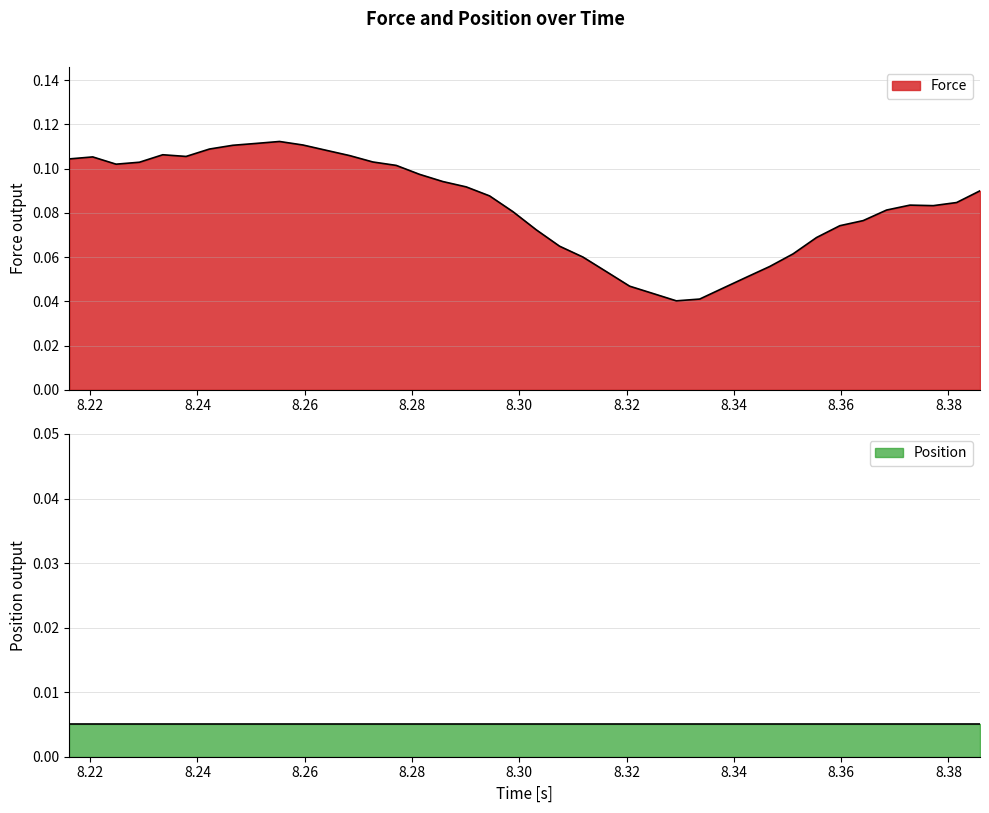

Rank the categories by value from lowest to highest.

8.329272, 8.333624, 8.32492, 8.337976, 8.320568, 8.342336, 8.316212, 8.346688, 8.311856, 8.351044, 8.307504, 8.3554, 8.30316, 8.359755999999999, 8.364108, 8.298796, 8.368464, 8.377172, 8.372819999999999, 8.381524, 8.294444, 8.385883999999999, 8.290096, 8.285752, 8.281404, 8.277052, 8.224824, 8.22918, 8.272704, 8.216128, 8.220472, 8.23788, 8.268356, 8.233528, 8.264004, 8.242232, 8.246584, 8.259648, 8.250936, 8.255296